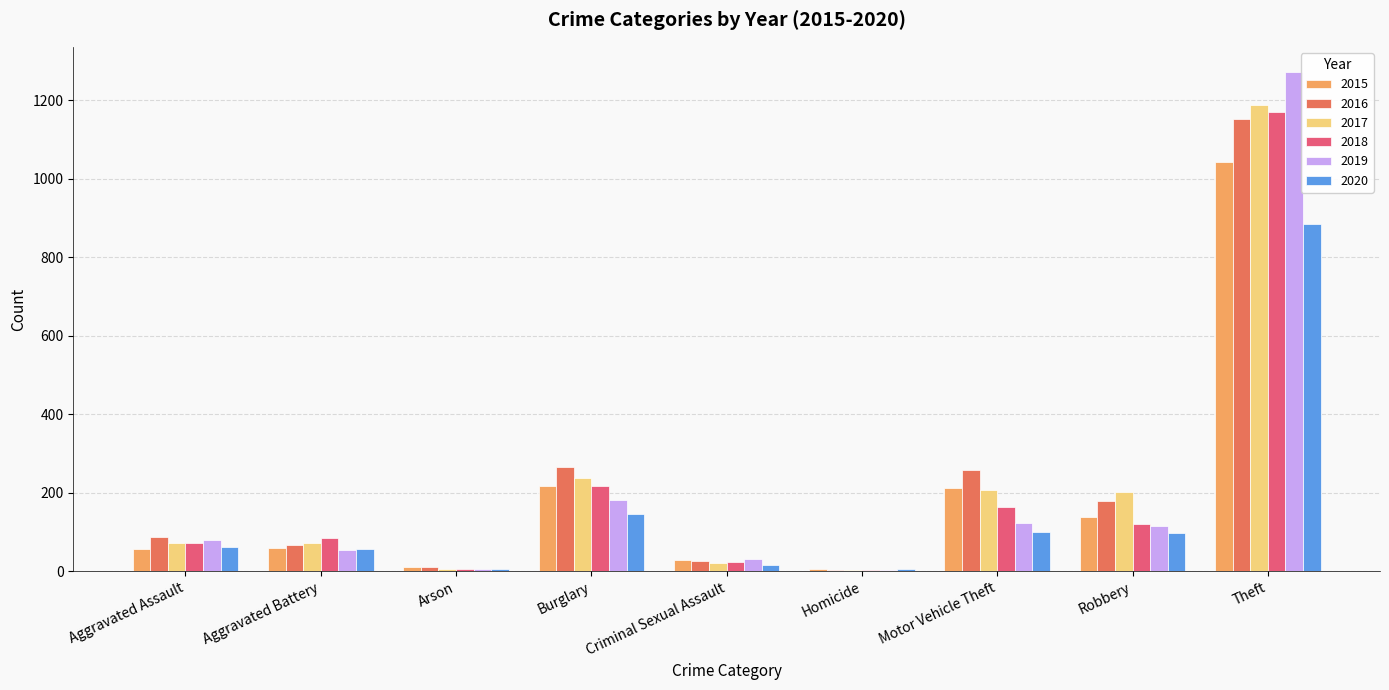

Is the value of 2019 at Criminal Sexual Assault greater than the value of 2018 at Aggravated Assault?

No